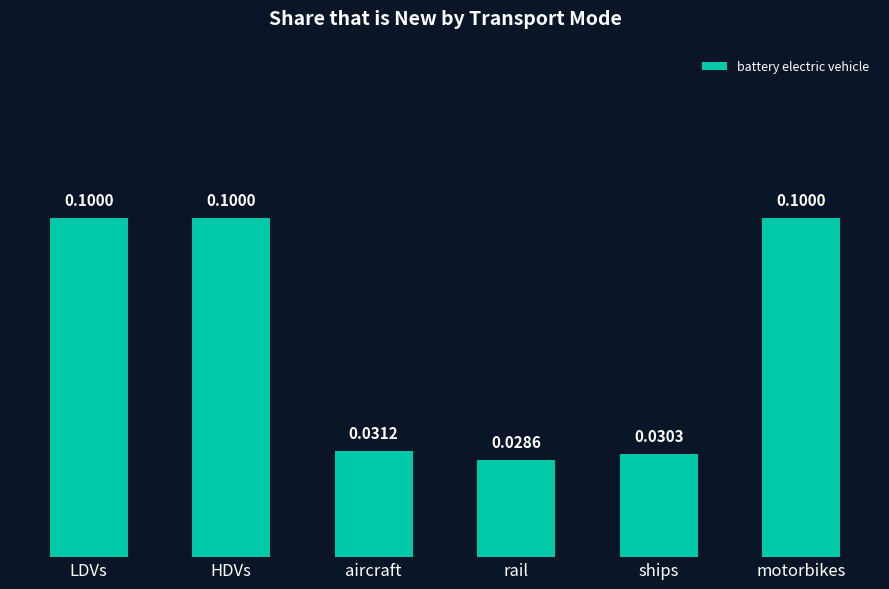

What is the difference between the second highest and second lowest values?

0.1